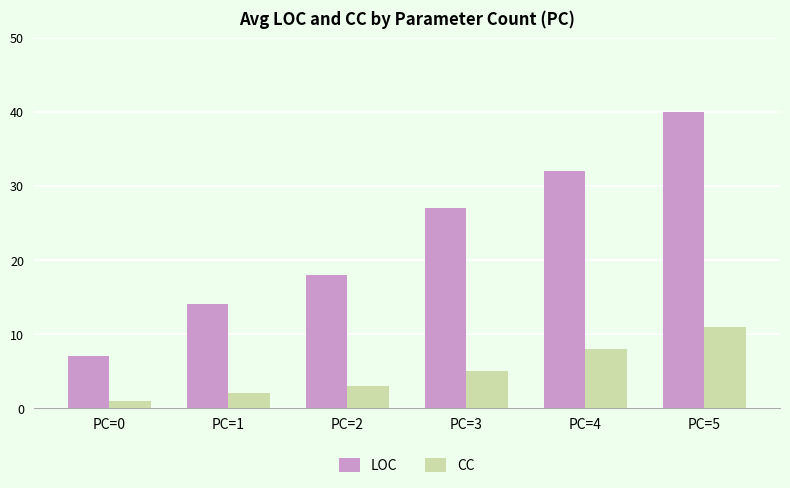

What is the value of the LOC bar at the 1st from the left?

7